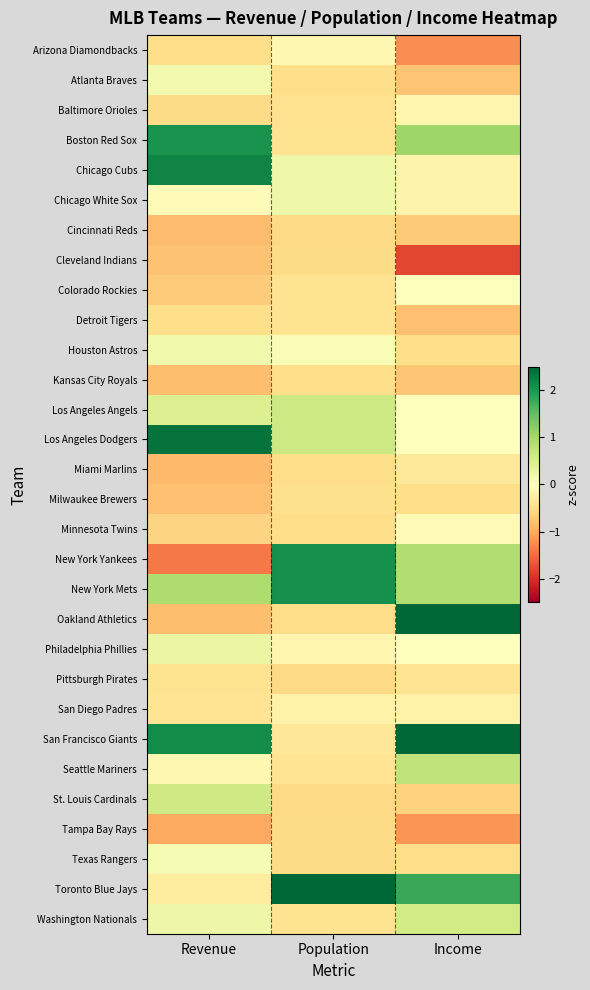

Count the number of data series in this chart.

30